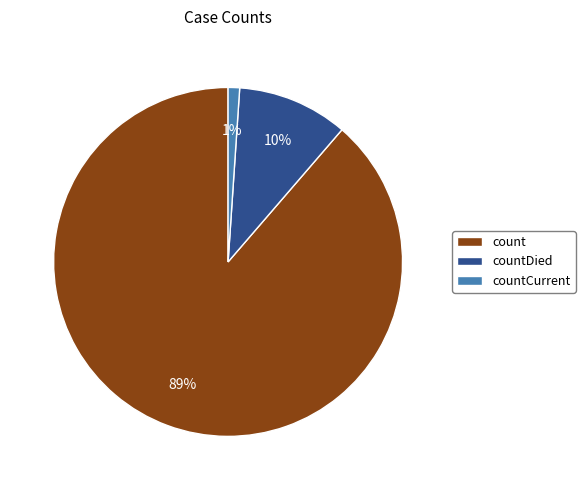

Between count and countDied, which is larger?

count